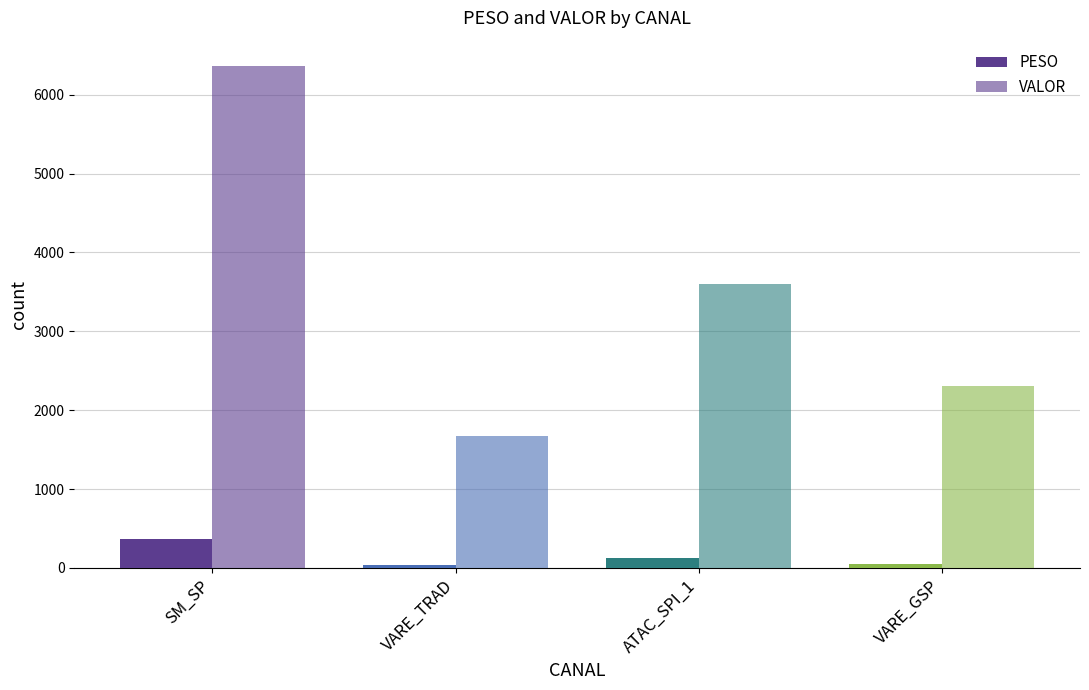

What is the highest value of the PESO series?

368.1